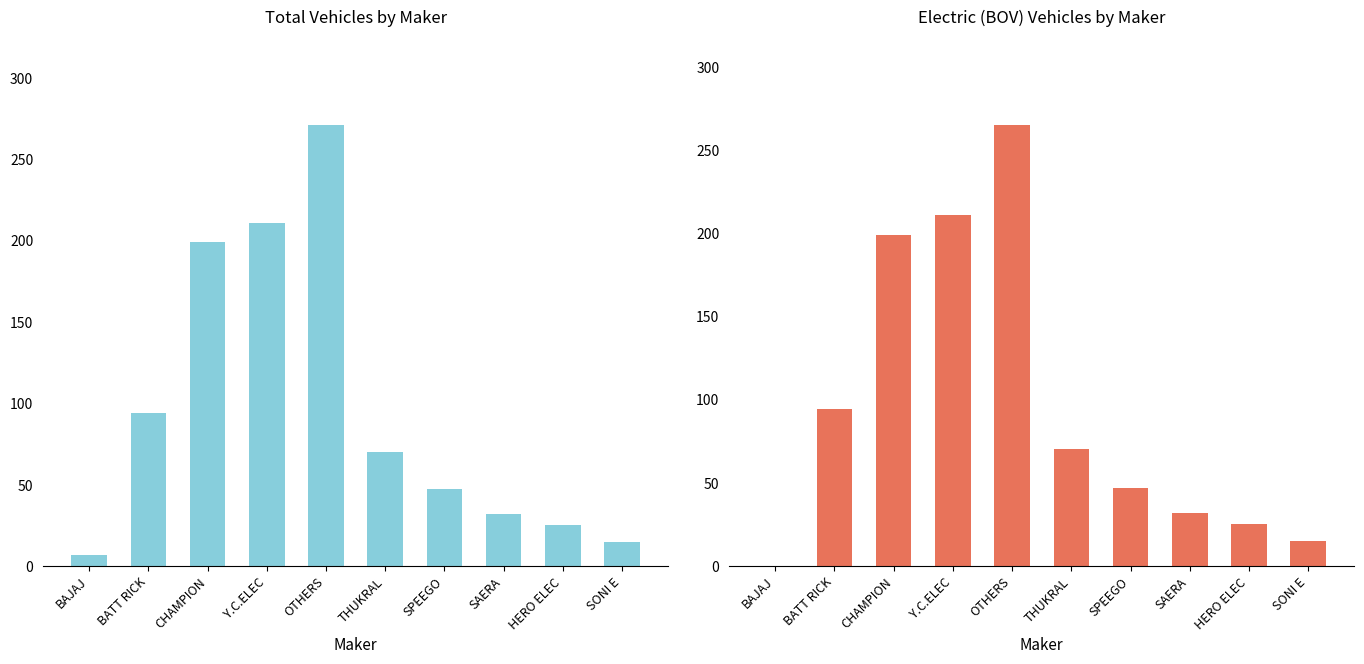

Which series has the largest range (max minus min)?

ELECTRIC(BOV)